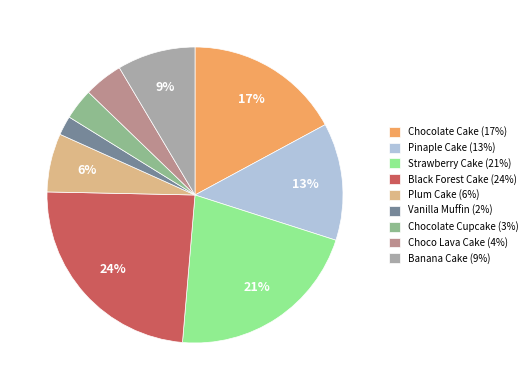

Rank the categories by value from highest to lowest.

Black Forest Cake, Strawberry Cake, Chocolate Cake, Pinaple Cake, Banana Cake, Plum Cake, Choco Lava Cake, Chocolate Cupcake, Vanilla Muffin